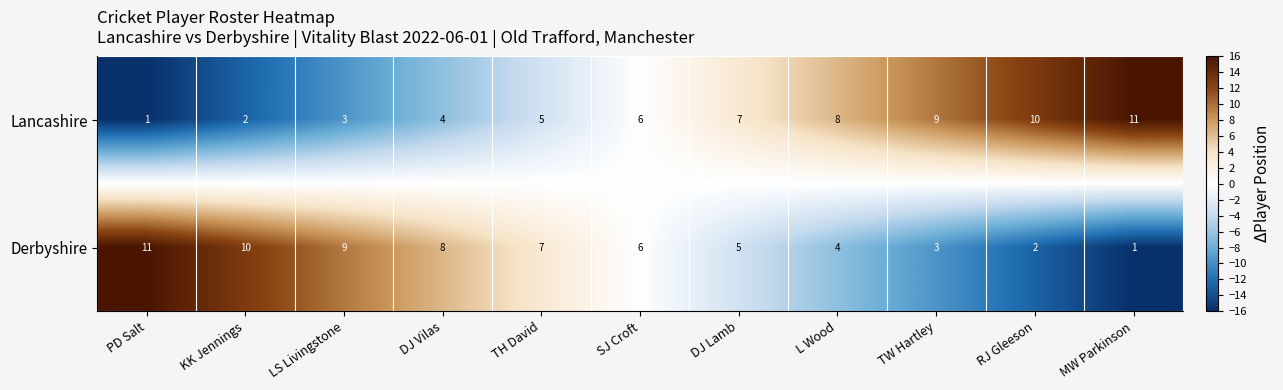

The Lancashire series shows 7 at DJ Vilas. True or false?

False